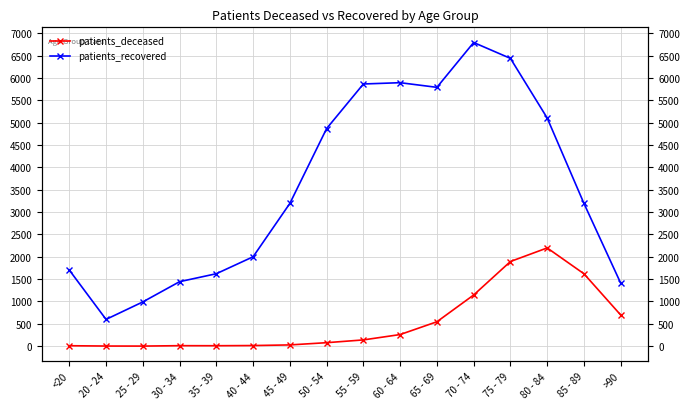

Reading right to left, list all the values displayed in this chart.

patients_deceased: >90=697	85 - 89=1620	80 - 84=2198	75 - 79=1894	70 - 74=1145	65 - 69=546	60 - 64=260	55 - 59=140	50 - 54=78	45 - 49=28	40 - 44=14	35 - 39=10	30 - 34=11	25 - 29=2	20 - 24=3	<20=10
patients_recovered: >90=1409	85 - 89=3194	80 - 84=5105	75 - 79=6439	70 - 74=6794	65 - 69=5791	60 - 64=5895	55 - 59=5866	50 - 54=4869	45 - 49=3194	40 - 44=2000	35 - 39=1621	30 - 34=1443	25 - 29=990	20 - 24=599	<20=1703